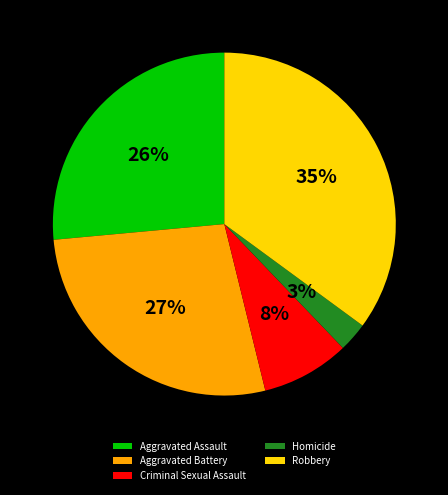

How many segments does this pie chart have?

5